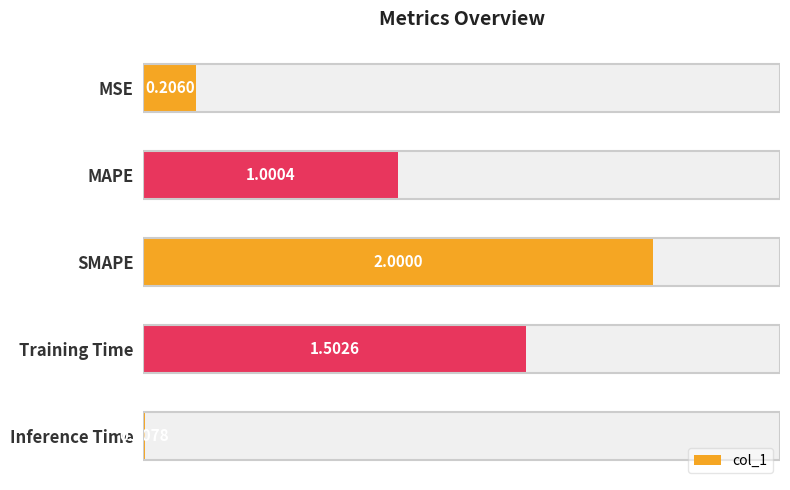

Does the chart contain stacked bars?

No